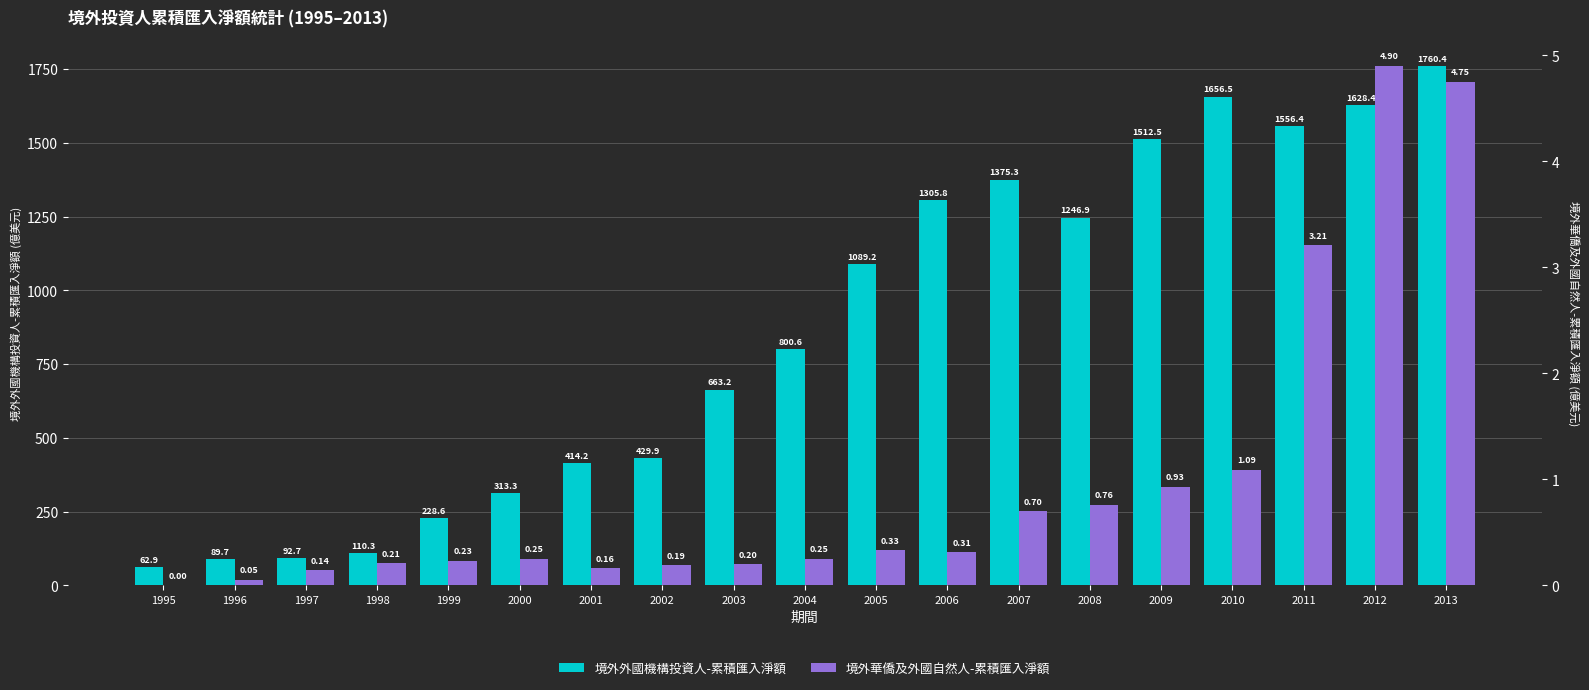

The value of 境外外國機構投資人-累積匯入淨額 at 2002 is 187.1. True or false?

False